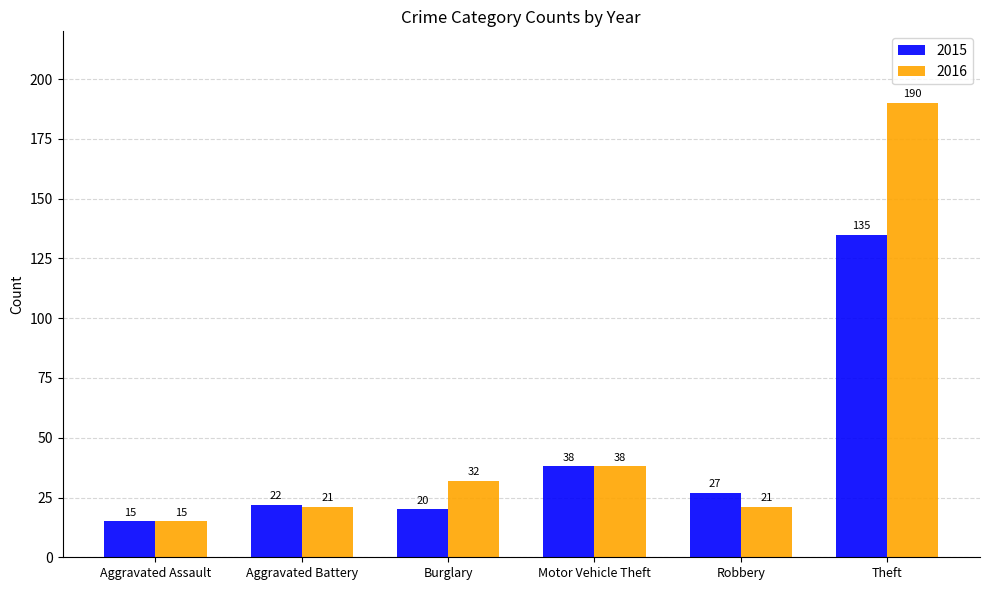

Are the bars grouped side by side (vs. stacked)?

Yes